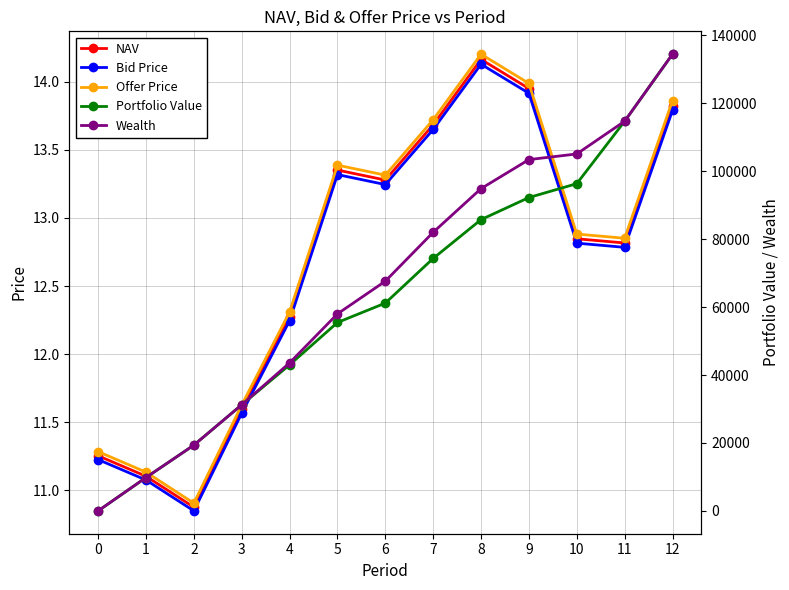

What is the sum of the Wealth values at 4 and 5?

101583.2